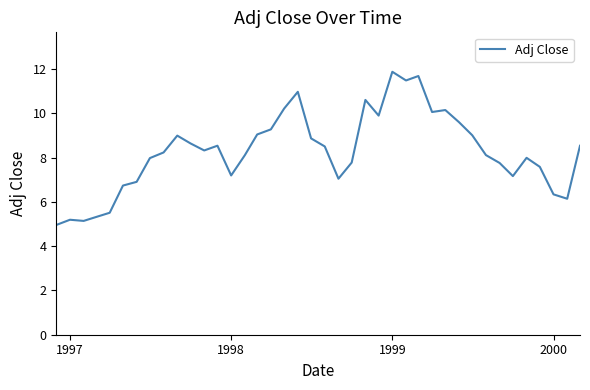

What is the difference between the maximum and minimum values?

6.9